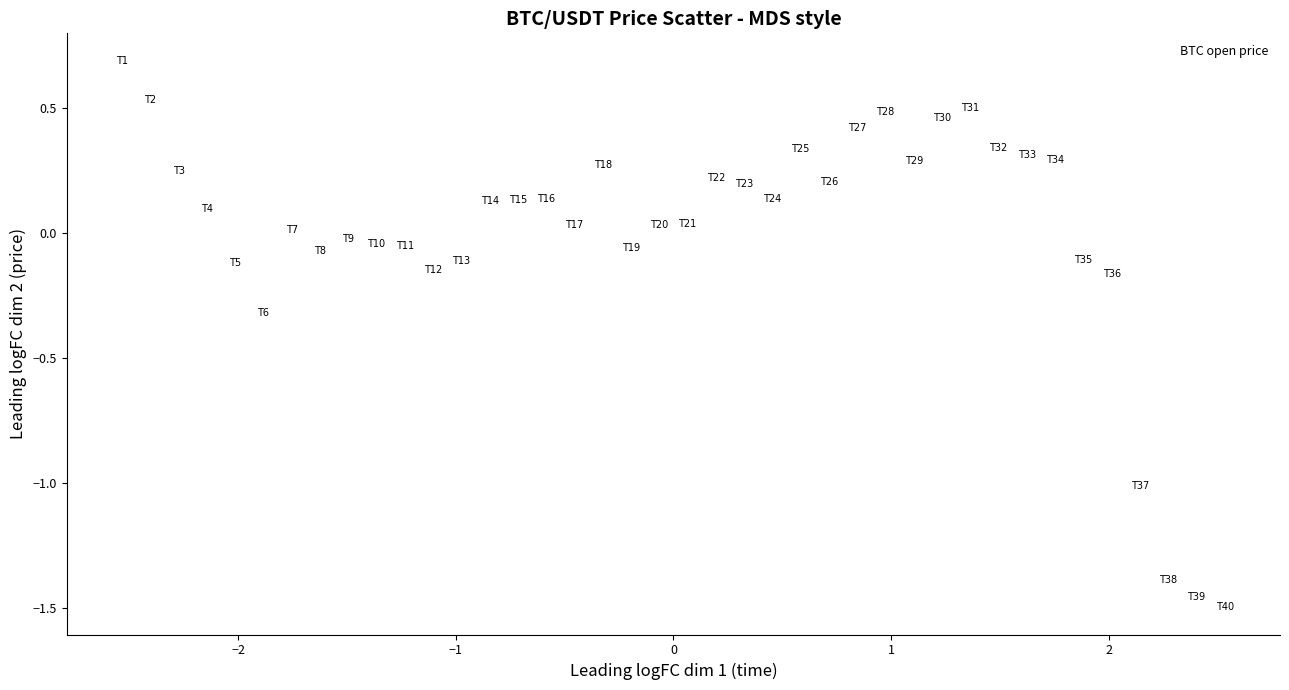

What is the range of Y values (max minus min)?

2.2